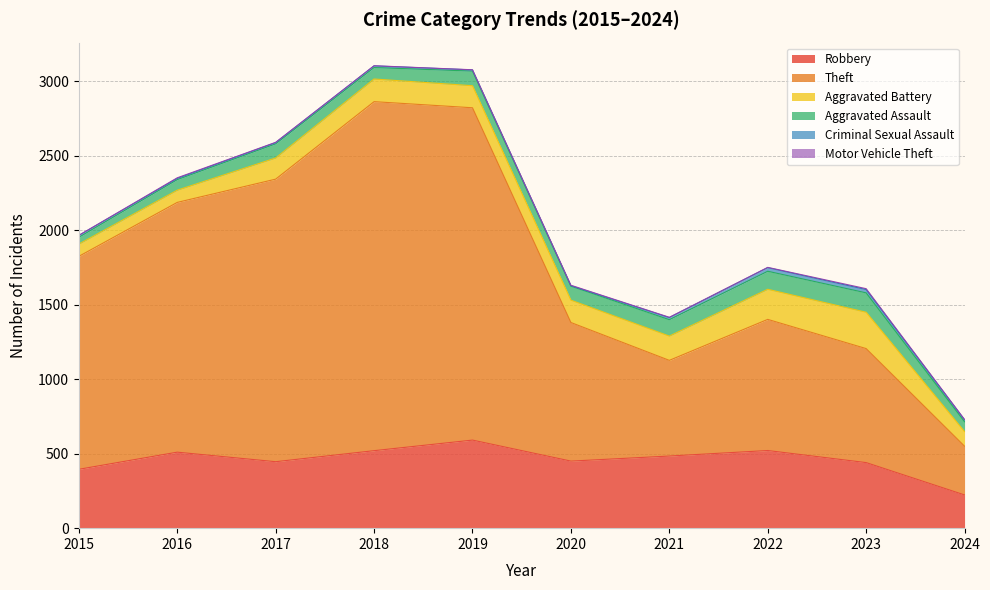

List the labels in order of Theft value, smallest first.

2024, 2021, 2023, 2022, 2020, 2015, 2016, 2017, 2019, 2018